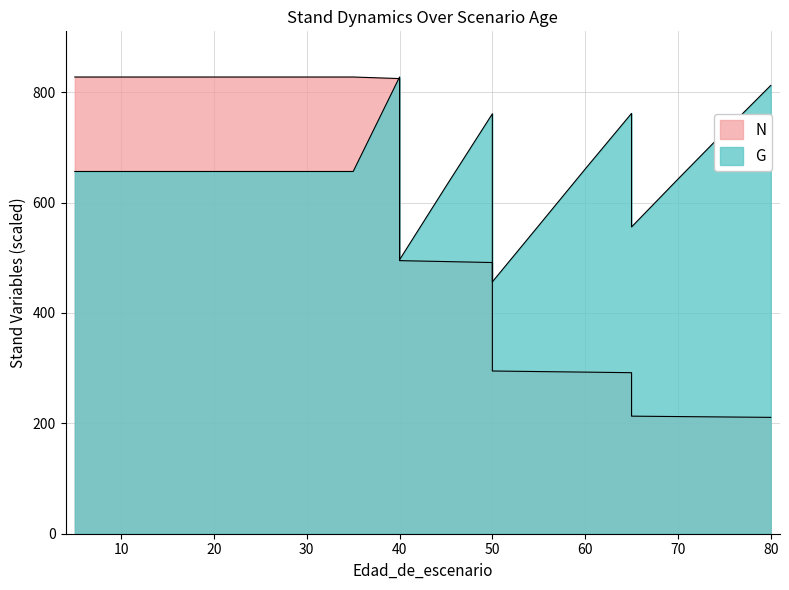

Reading left to right, what are all the values shown in this chart?

N: 5=827.6	10=827.6	15=827.6	20=827.6	25=827.6	30=827.6	35=827.6	40=824.8	40=494.9	45=493.2	50=491.5	50=294.9	55=293.9	60=292.8	65=291.8	65=213.0	70=212.3	75=211.6	80=210.8
G: 5=656.4	10=656.4	15=656.4	20=656.4	25=656.4	30=656.4	35=656.4	40=827.6	40=496.5	45=629.4	50=760.9	50=456.4	55=558.4	60=660.8	65=761.7	65=555.9	70=642.6	75=728.2	80=812.3